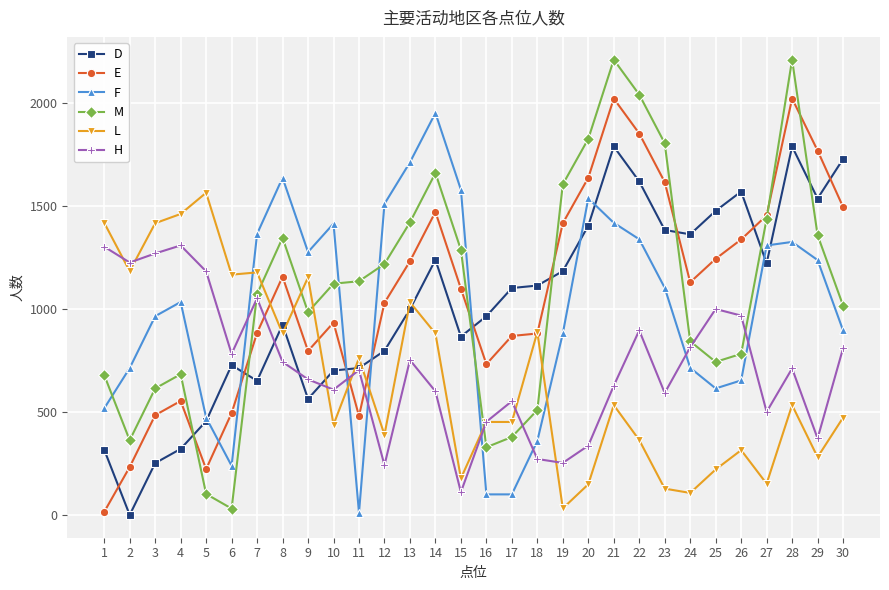

How many lines are shown in the chart?

6